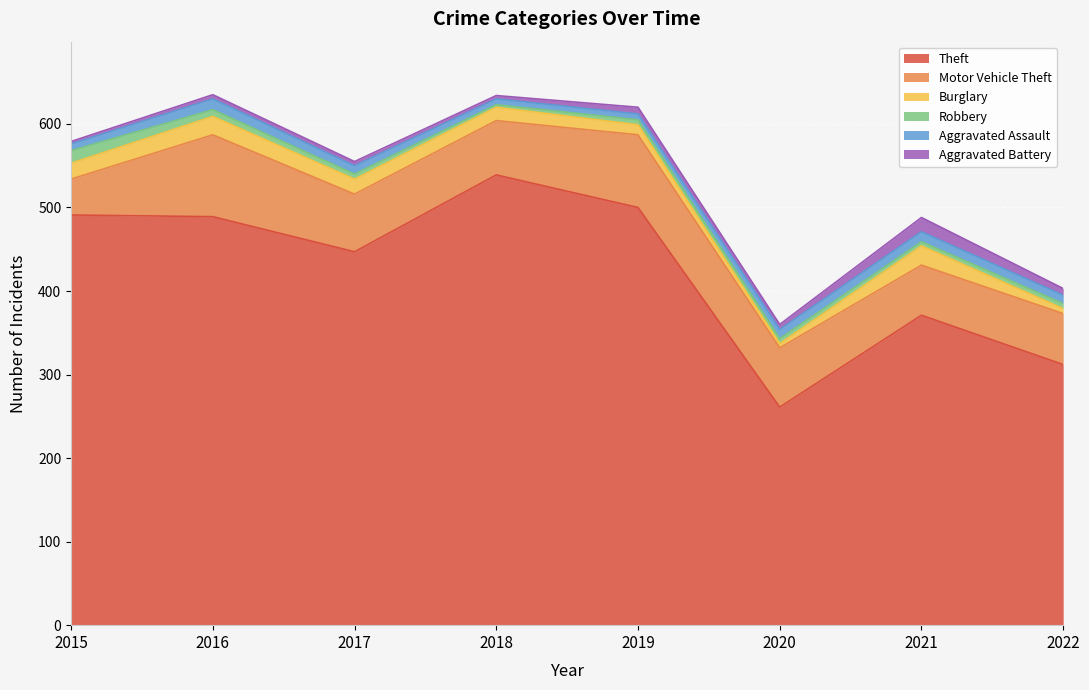

Reading right to left, list all the values displayed in this chart.

Theft: 2022=312	2021=371	2020=261	2019=500	2018=539	2017=447	2016=489	2015=491
Motor Vehicle Theft: 2022=61	2021=60	2020=71	2019=87	2018=65	2017=69	2016=98	2015=43
Burglary: 2022=6	2021=23	2020=5	2019=12	2018=16	2017=18	2016=22	2015=19
Robbery: 2022=6	2021=5	2020=6	2019=6	2018=3	2017=6	2016=8	2015=15
Aggravated Assault: 2022=10	2021=12	2020=11	2019=7	2018=7	2017=10	2016=13	2015=8
Aggravated Battery: 2022=8	2021=17	2020=6	2019=8	2018=4	2017=5	2016=5	2015=3